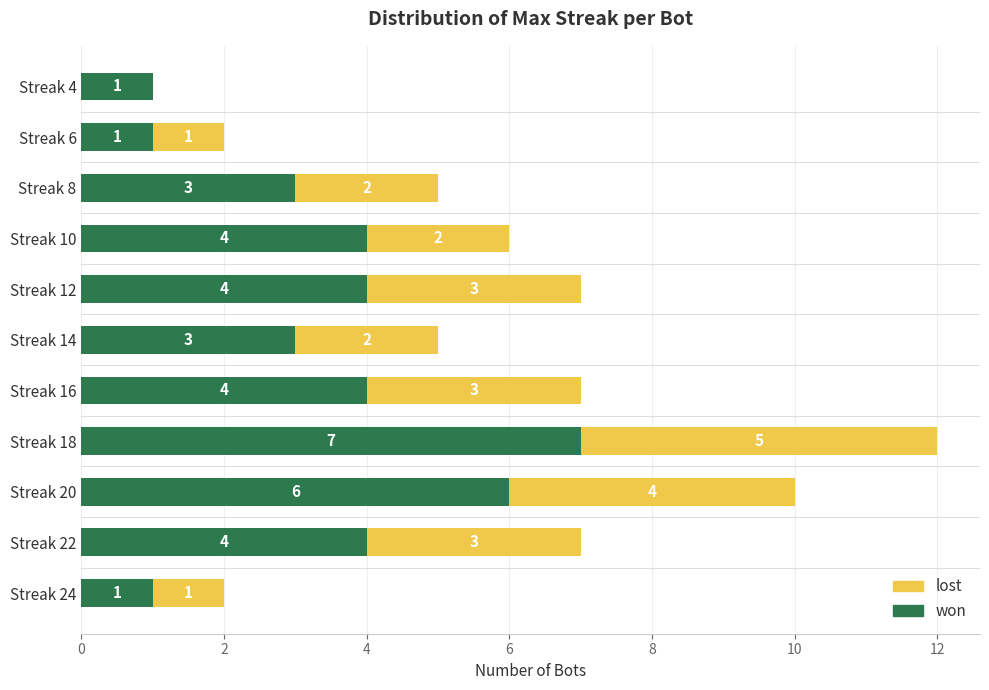

At which category is the sum across all series the highest?

Streak 18